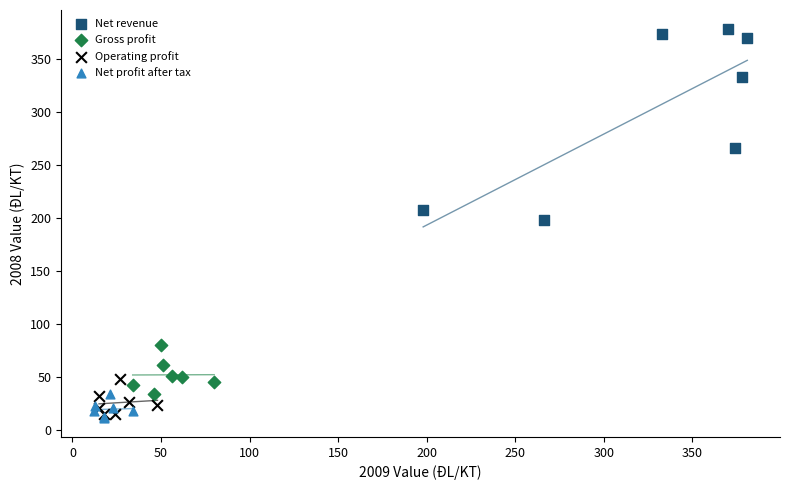

Which series reaches the maximum Y coordinate?

Net revenue